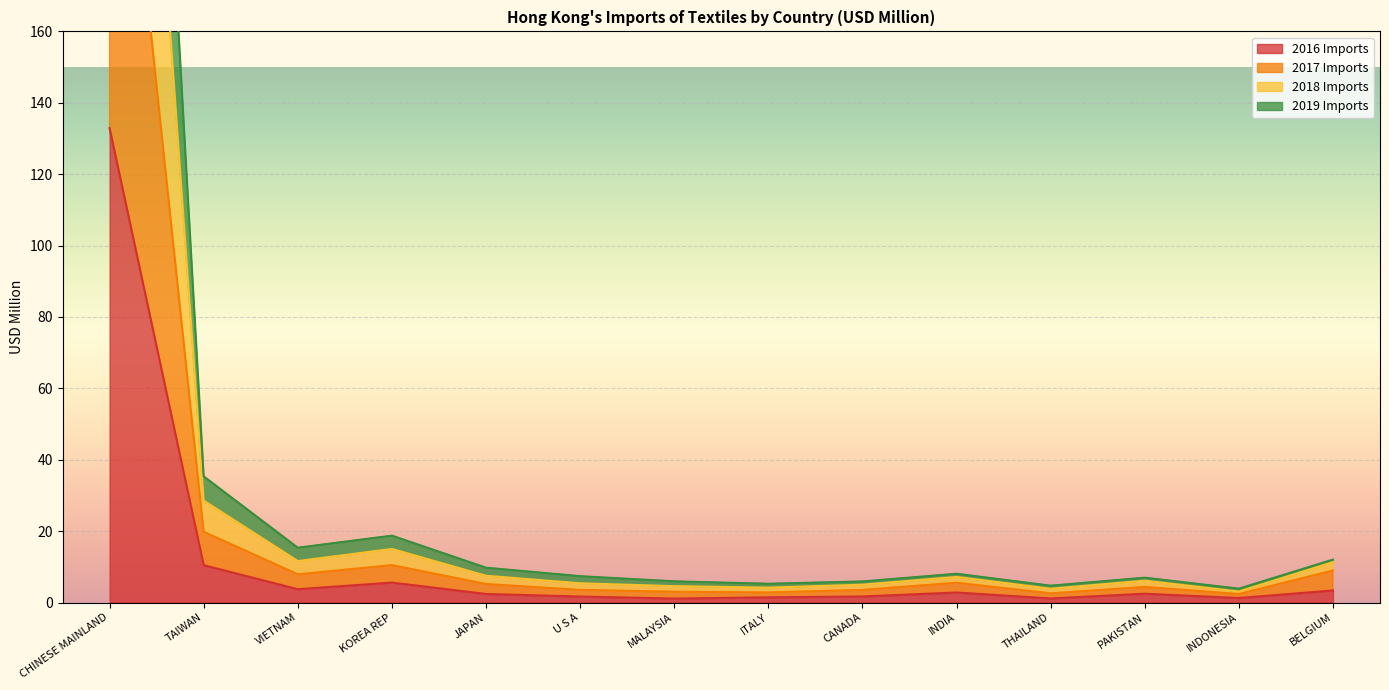

True or false: 2019 Imports and 2017 Imports cross at least once.

False